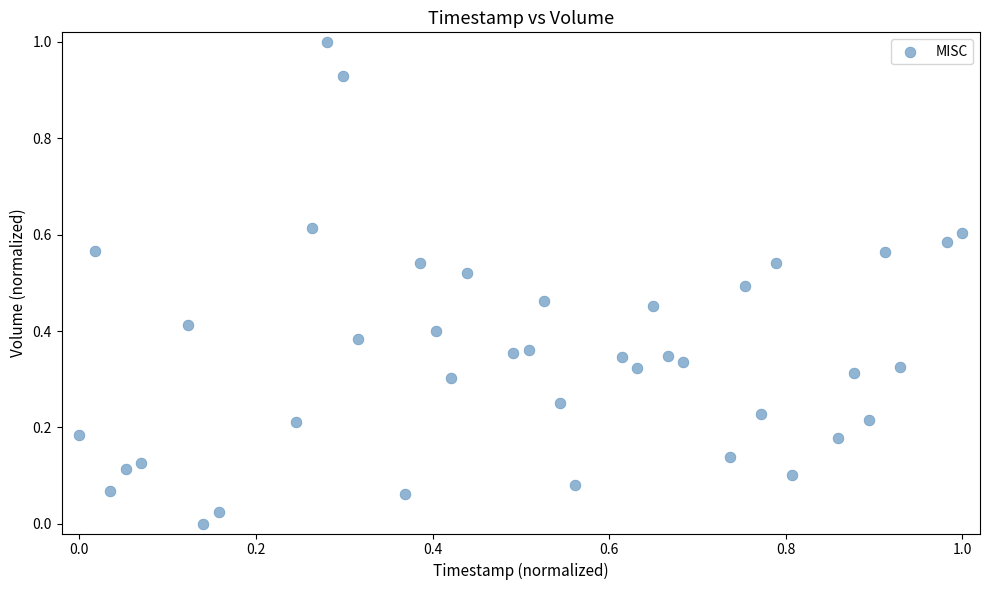

What is the range of X values (max minus min)?

1.0